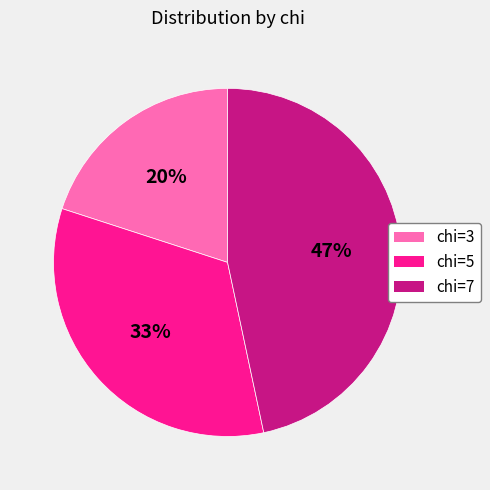

What is the smallest slice in the pie chart?

chi=3